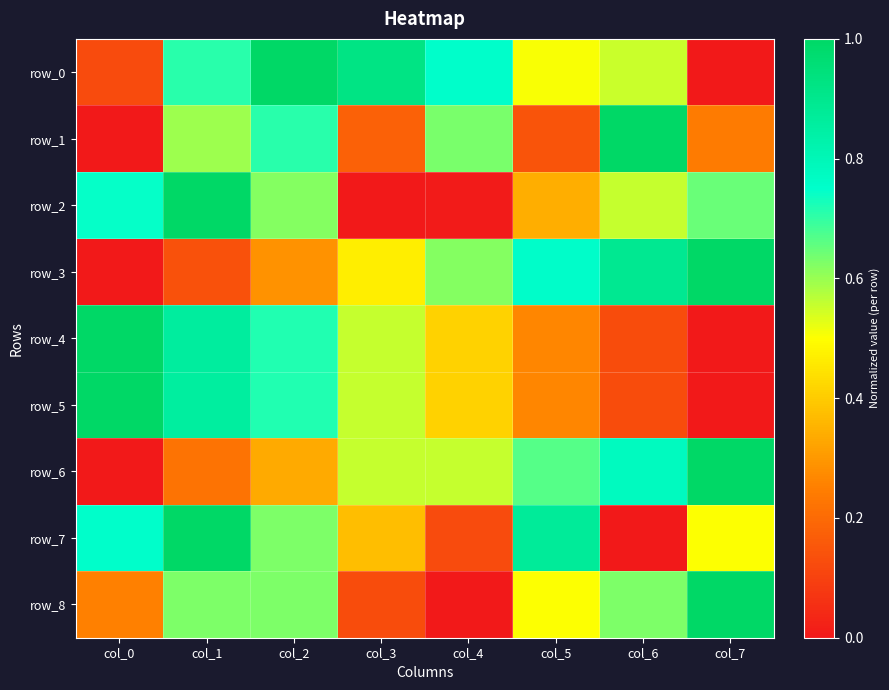

Between col_6 and col_3, which is larger?

col_3